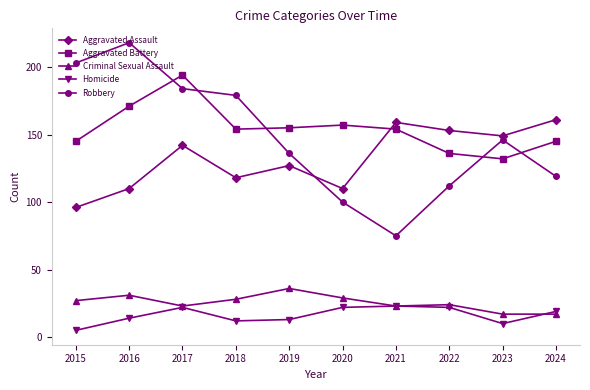

True or false: Aggravated Battery and Criminal Sexual Assault intersect in this chart.

False